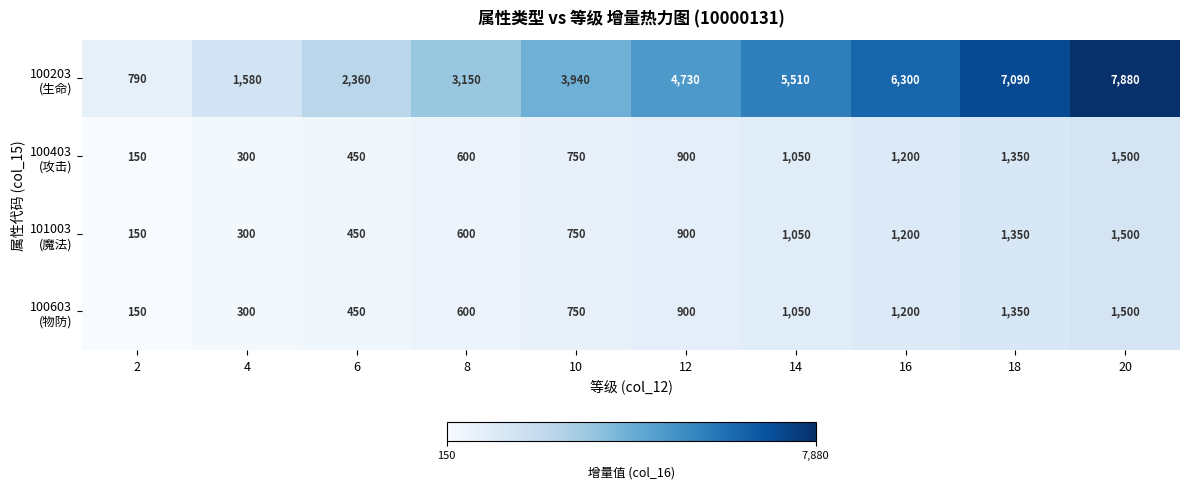

At how many categories does at least one series exceed 7310?

1